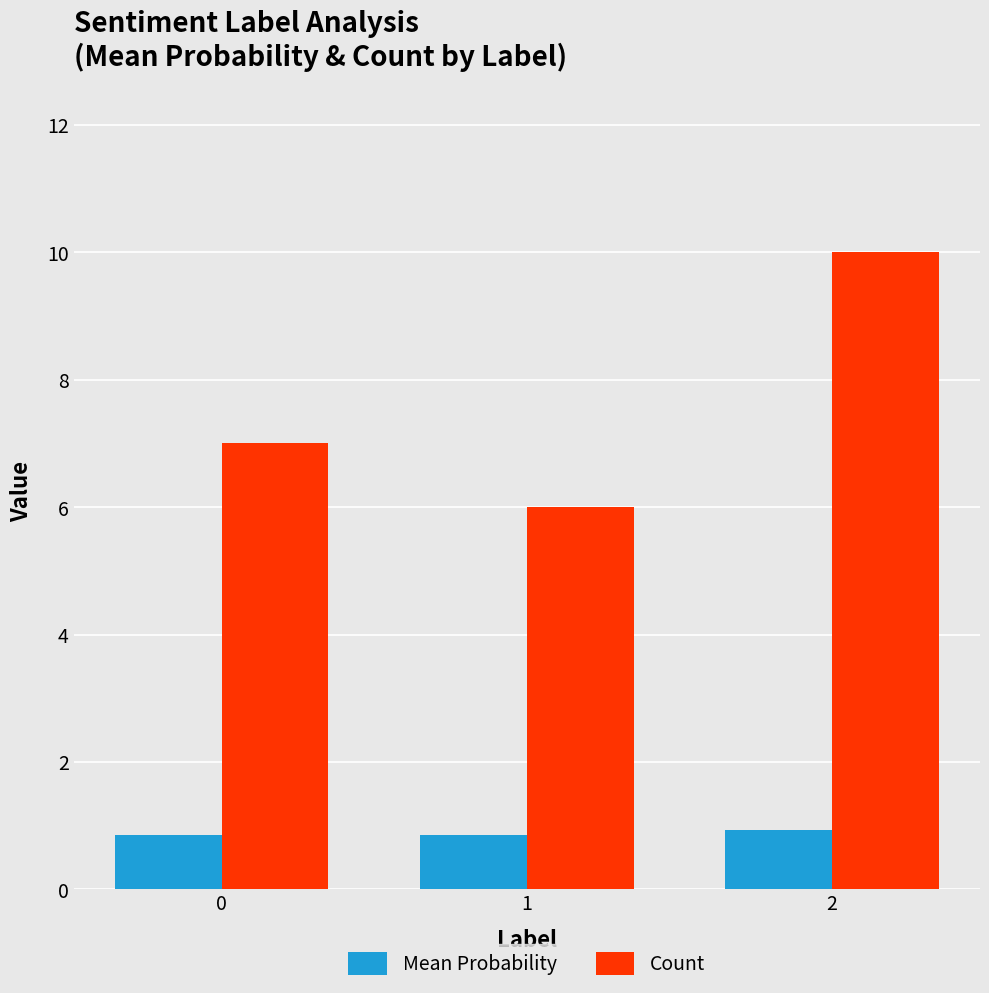

What is the value of the Mean Probability bar at the 2nd from the left?

0.9